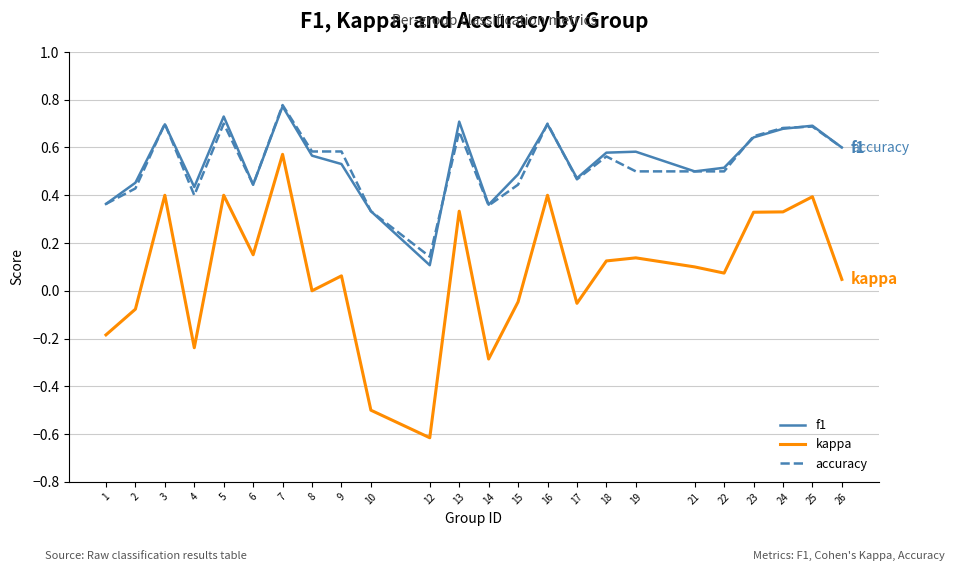

Is it true that kappa equals 0.4 at 16?

True